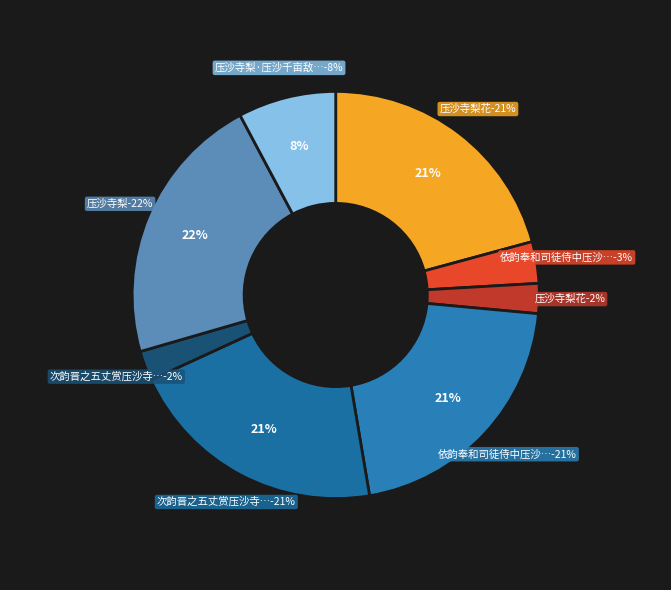

To the nearest percent, what portion does 依韵奉和司徒侍中压沙寺梨 represent?

3%